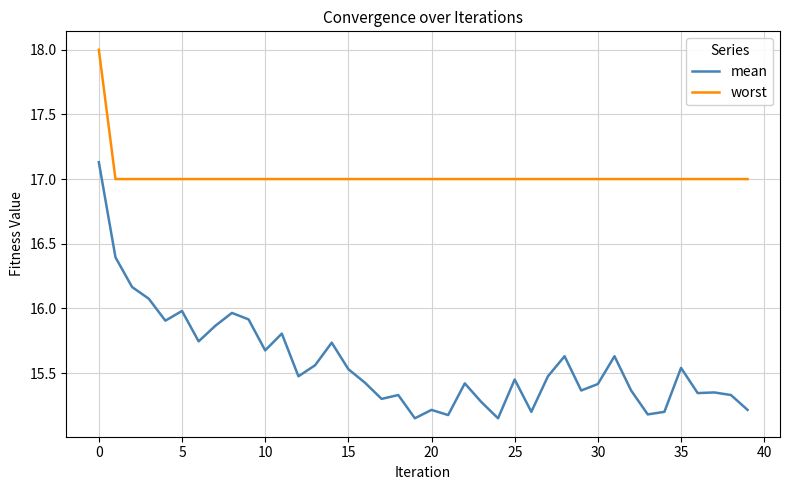

Count the number of data series in this chart.

2